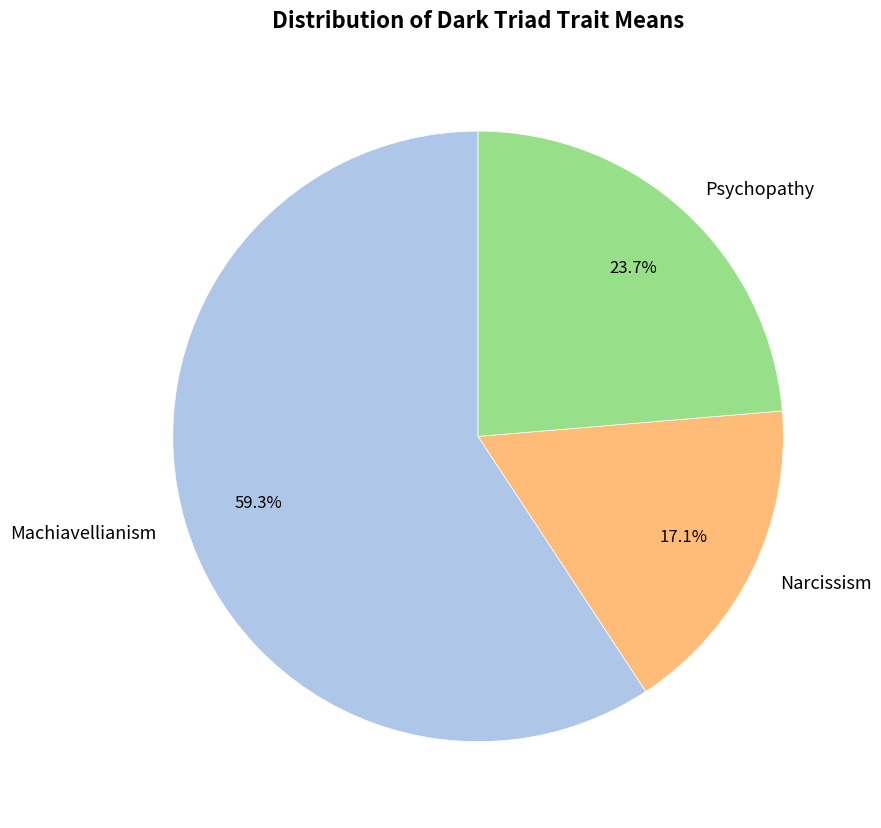

What is the total percentage of Psychopathy and Machiavellianism?

82.9%